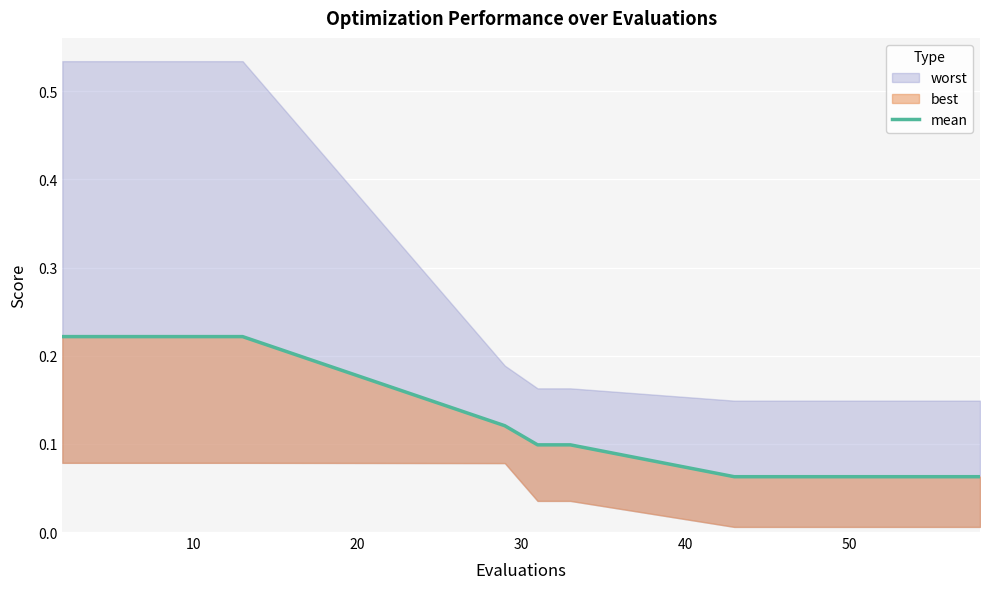

What is the smallest value displayed?

0.1